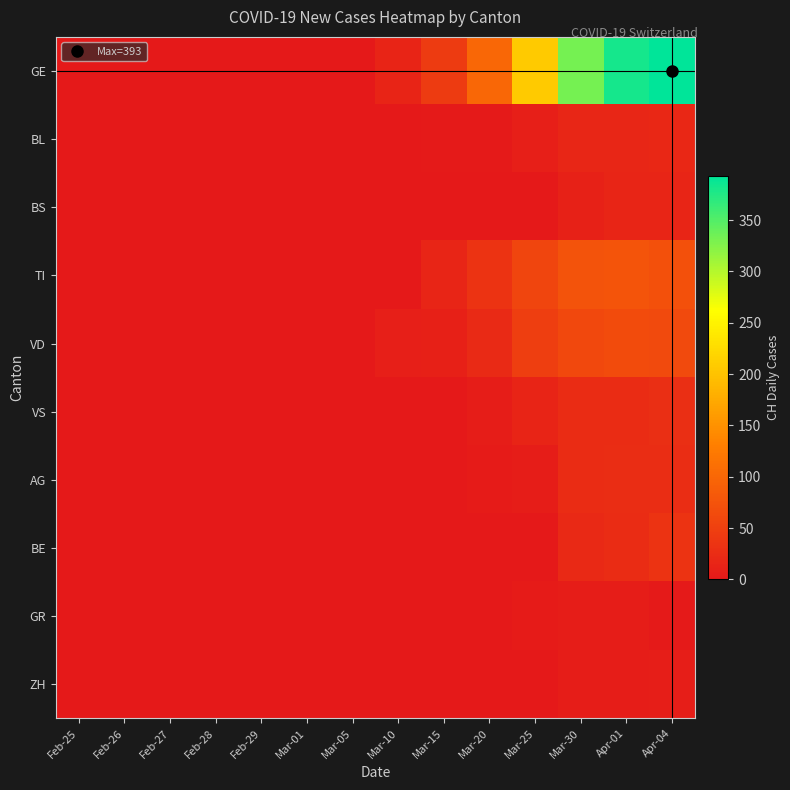

At Apr-04, list the series in order from smallest to largest.

GR, ZH, BS, BL, AG, VS, BE, VD, TI, GE